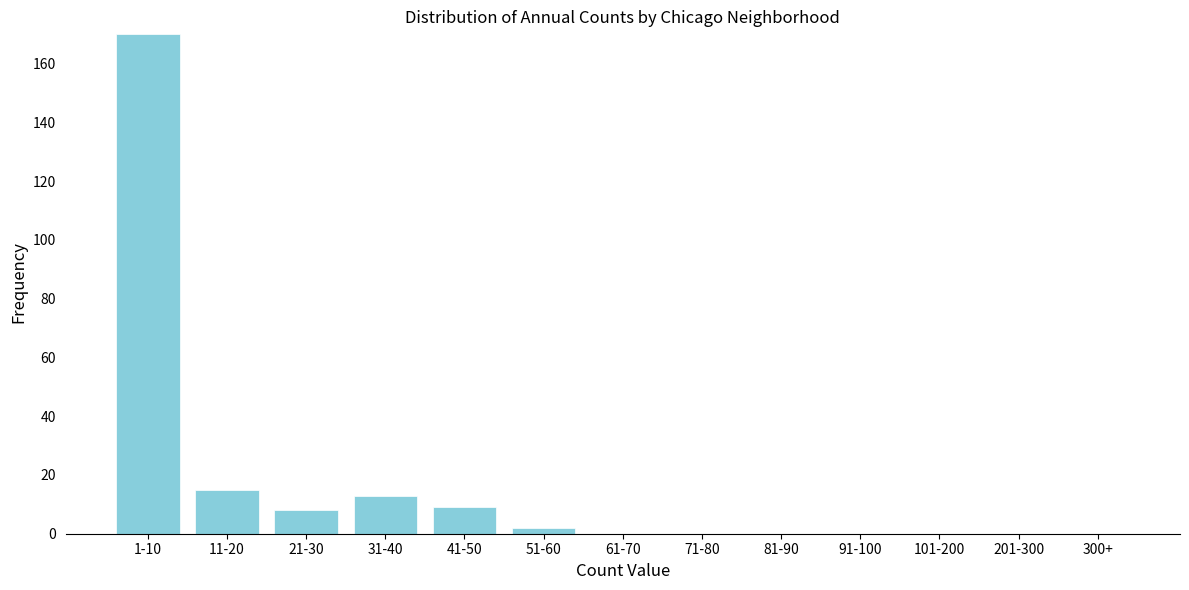

Reading left to right, list all the values displayed in this chart.

1-10=170	11-20=15	21-30=8	31-40=13	41-50=9	51-60=2	61-70=0	71-80=0	81-90=0	91-100=0	101-200=0	201-300=0	300+=0